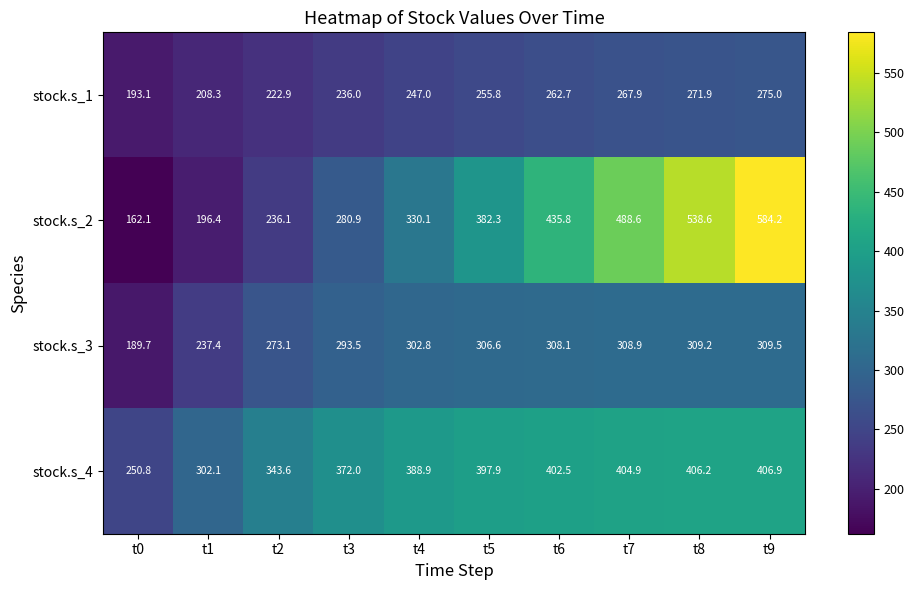

Is it true that stock.s_1 equals 236.0 at t3?

True